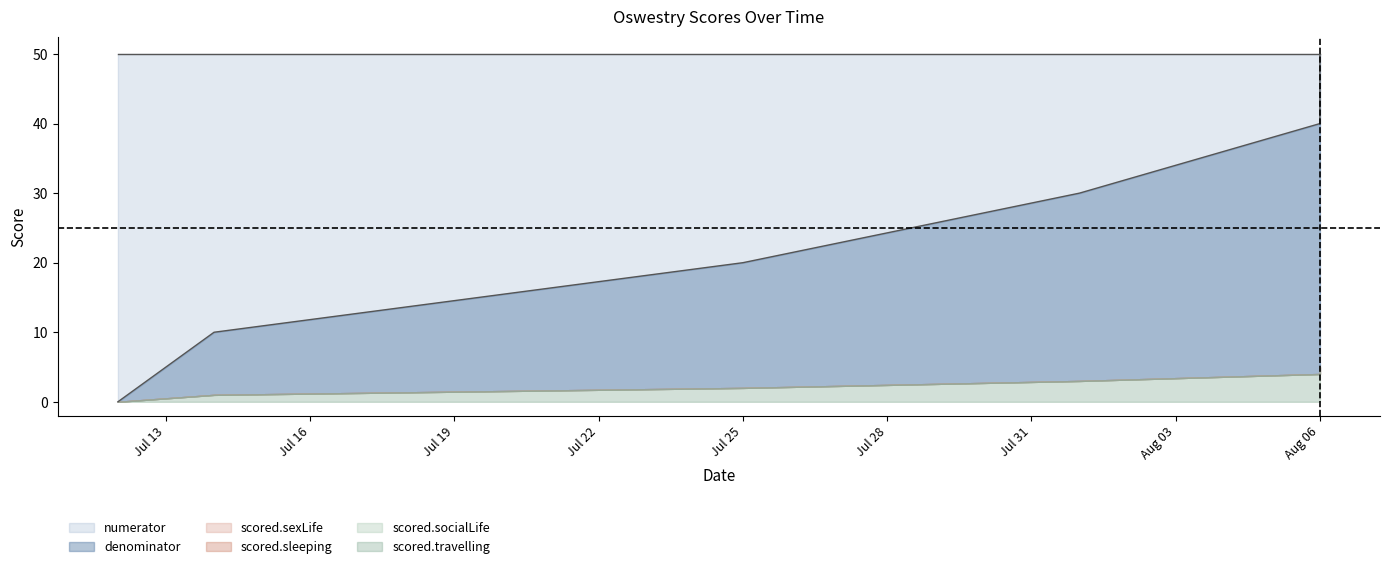

How many data points in scored.sleeping are above 3?

2